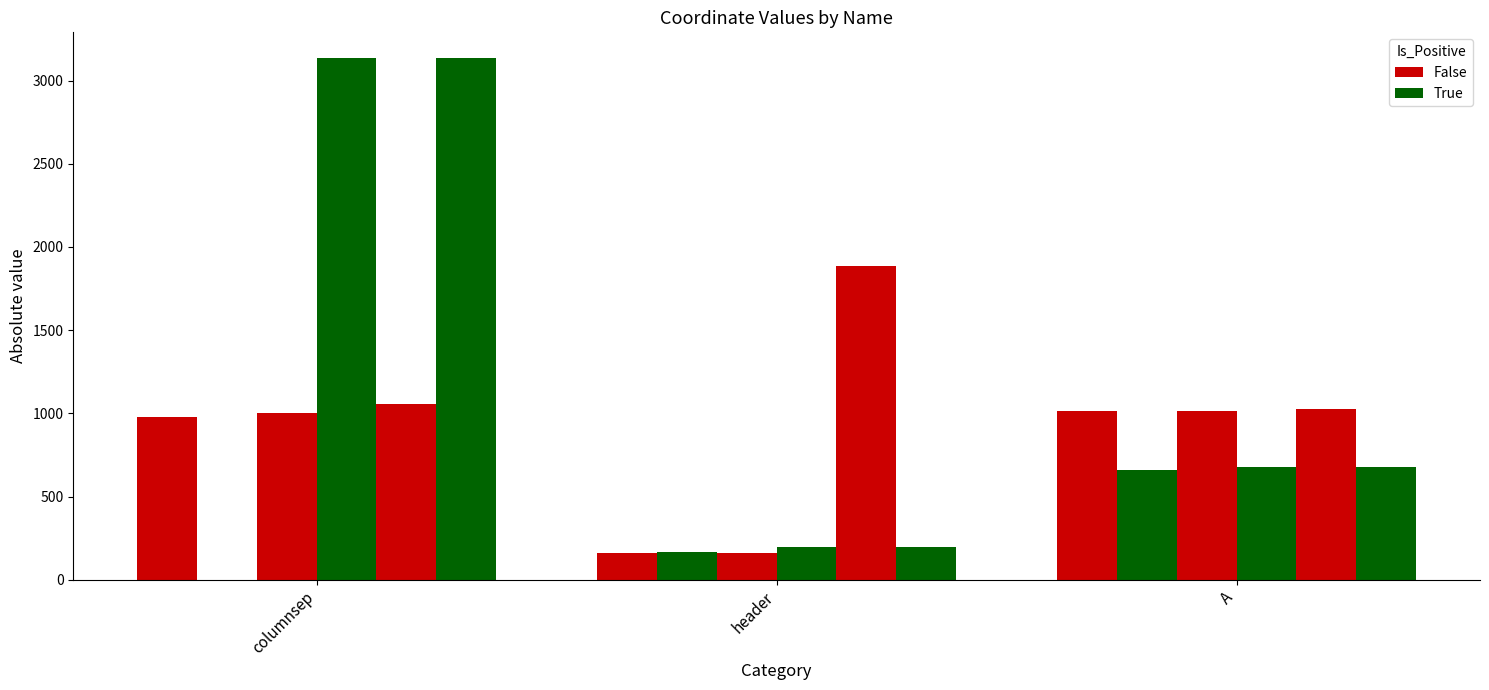

What is the label of the 1st bar from the left?

columnsep